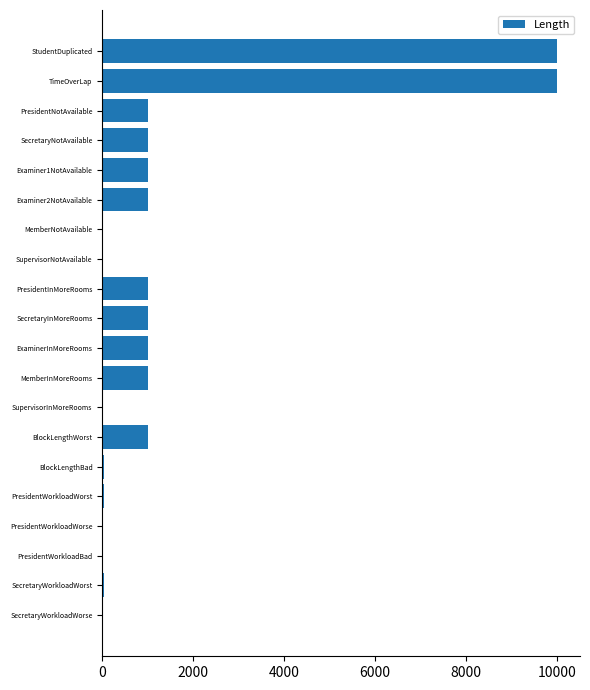

What is the maximum value shown in the chart?

10000